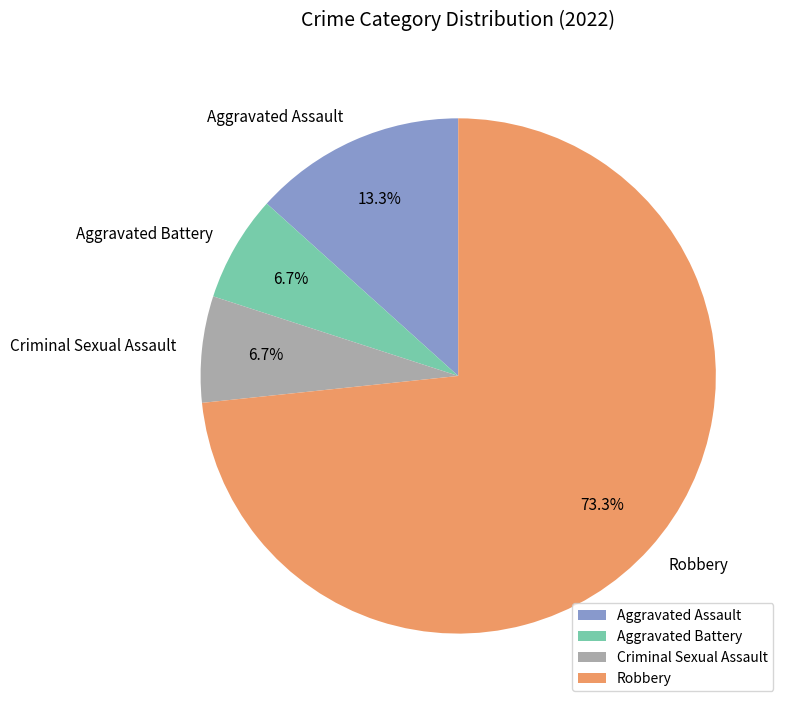

What percentage is the Aggravated Assault slice, to the nearest percent?

13%